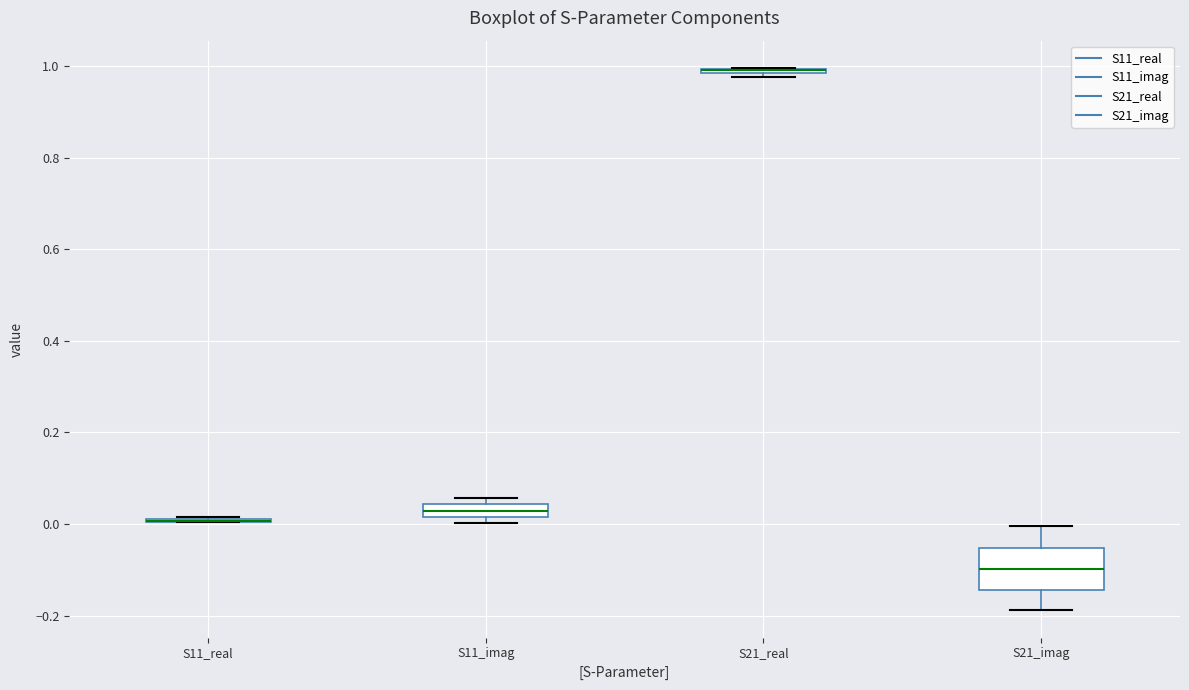

Which box is the tallest, from its lower edge to its upper edge?

S21_imag